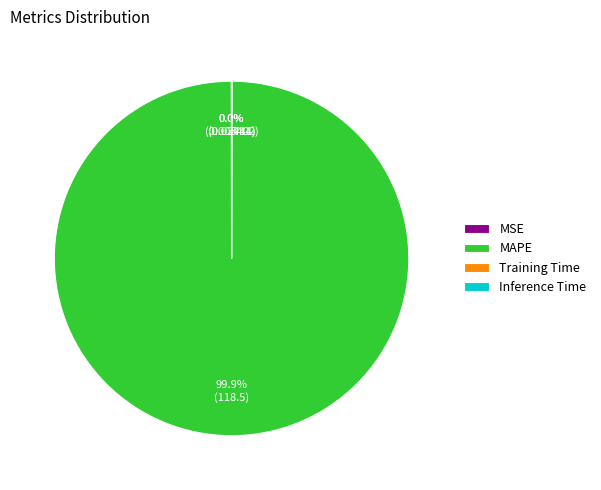

Does any single category account for the majority?

Yes